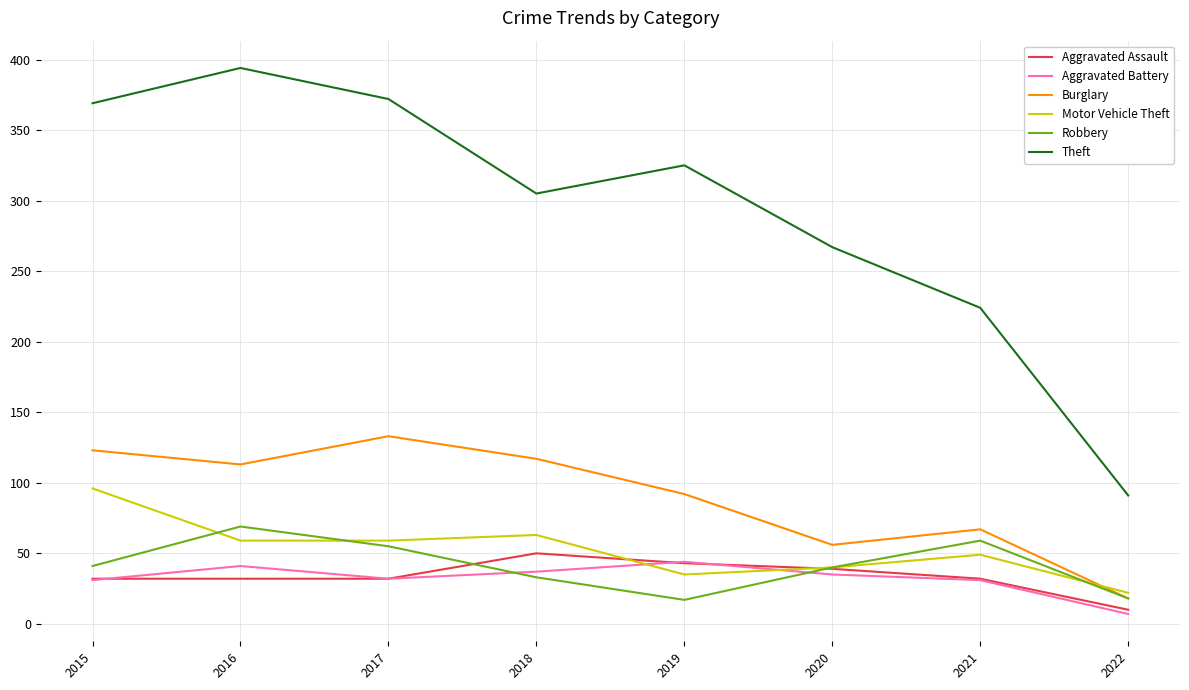

Is the value of Burglary at 2018 greater than the value of Aggravated Assault at 2015?

Yes